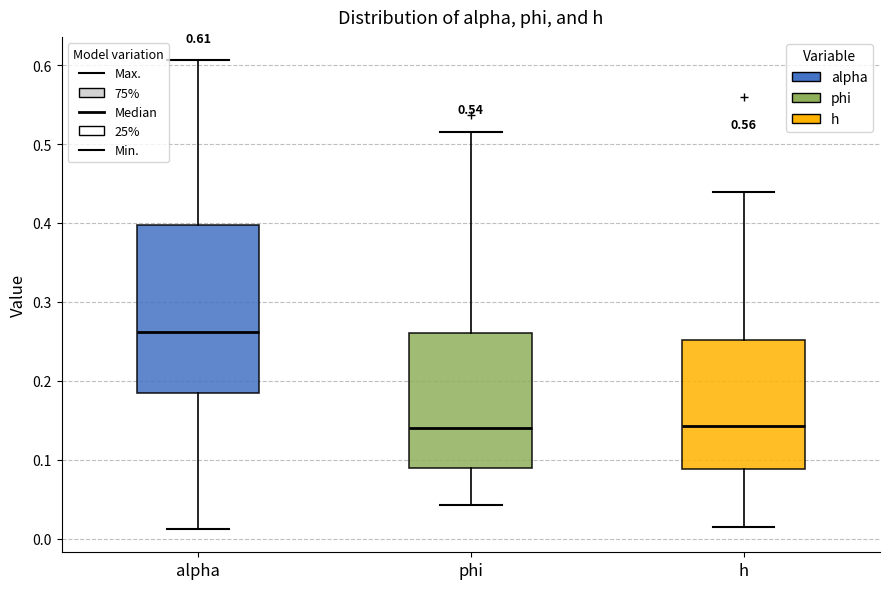

Which box is the tallest, from its lower edge to its upper edge?

alpha